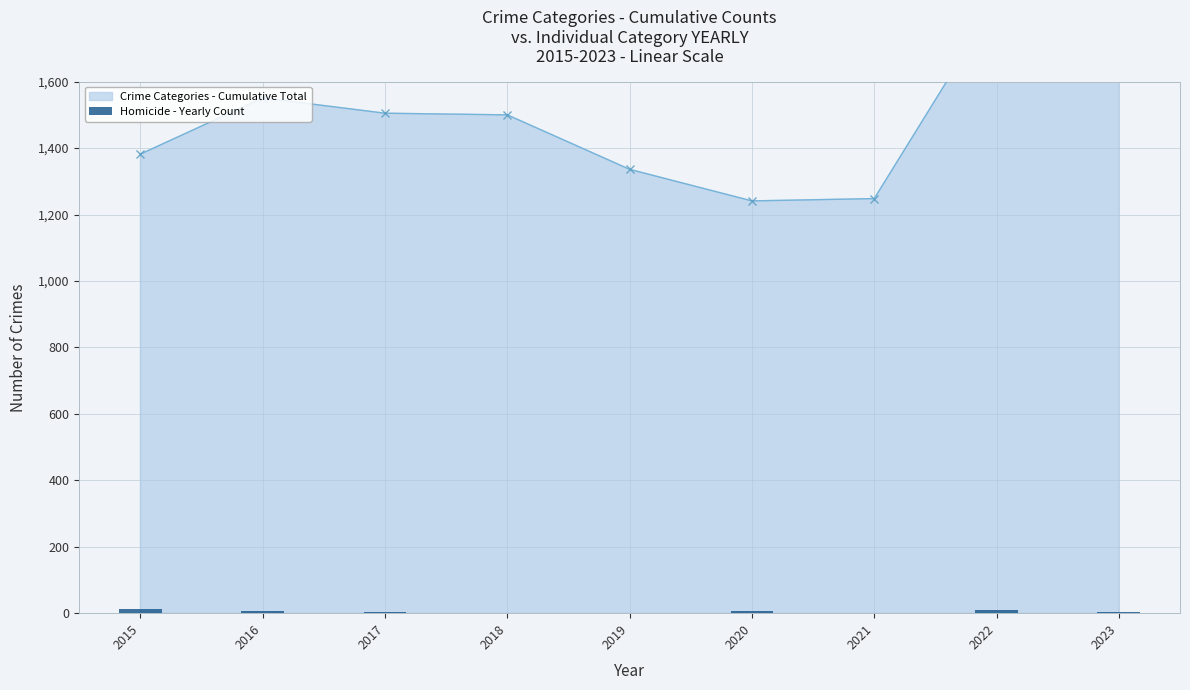

What is the value of the 2nd bar from the left?

8